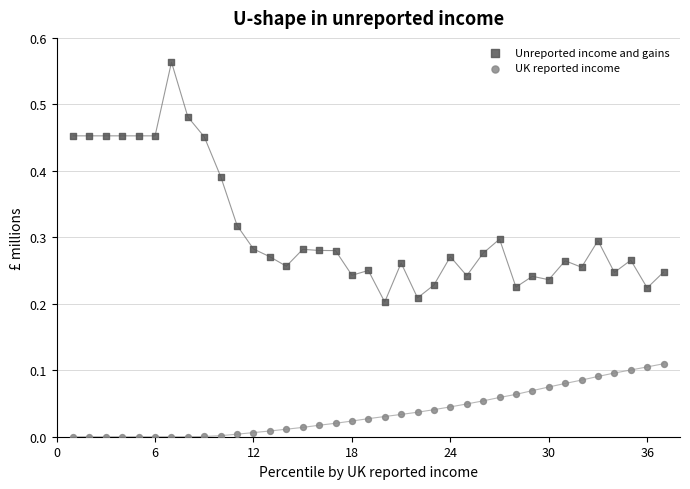

Across all data points, what is the range of X values (max minus min)?

36.0